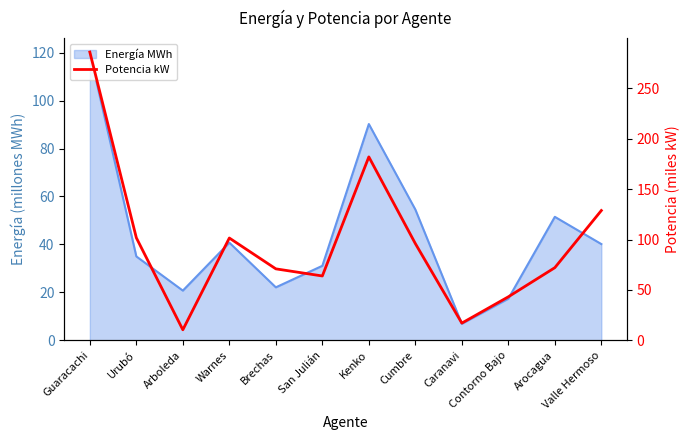

At which label does the data first exceed 95?

Guaracachi